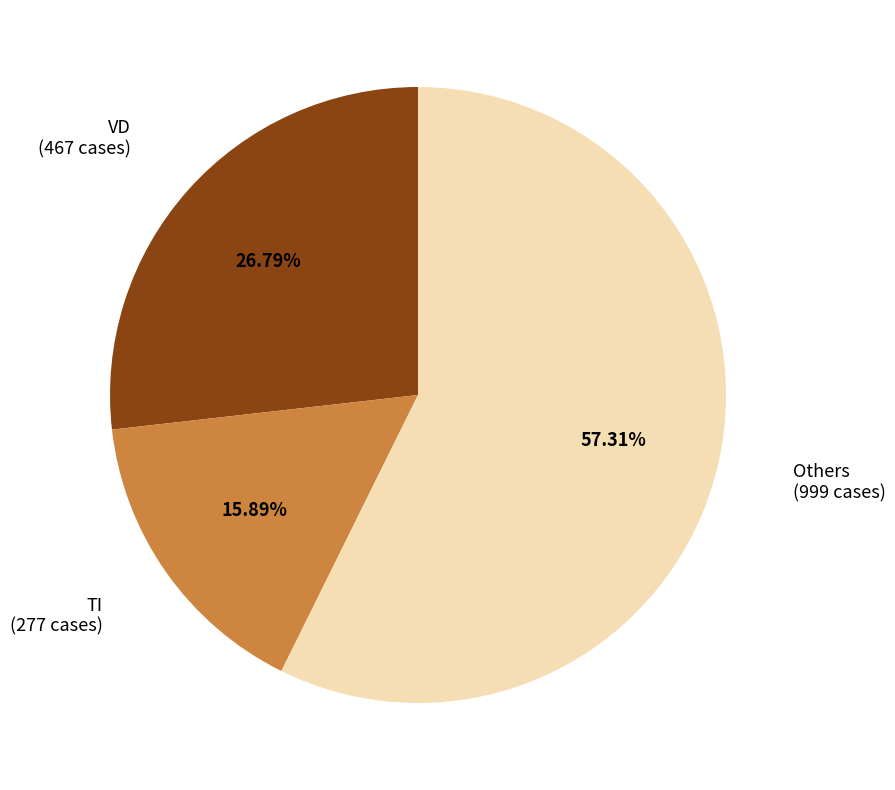

How many slices are in this pie chart?

3